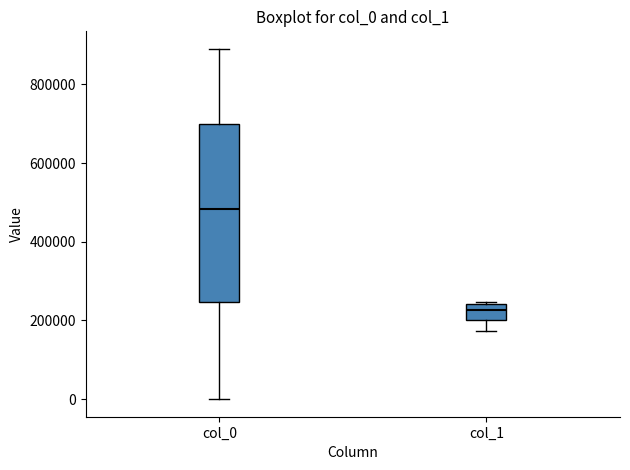

Comparing the boxes themselves (not the whiskers), which one is the tallest?

col_0